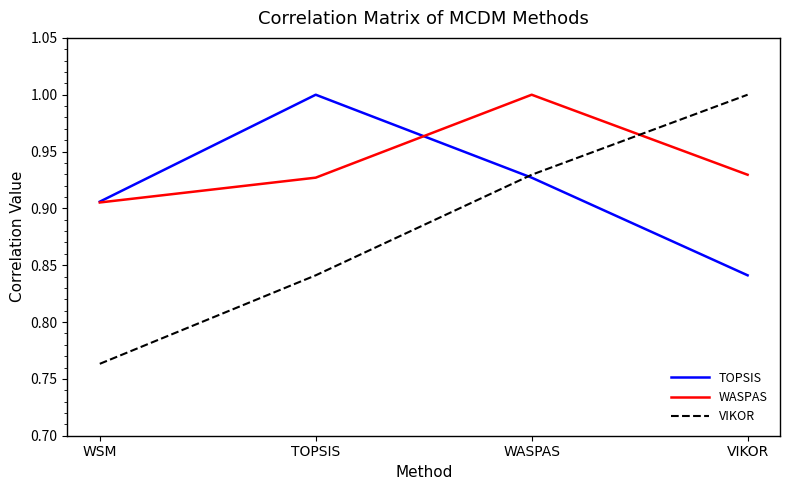

What is the total value across all series at WASPAS?

2.9